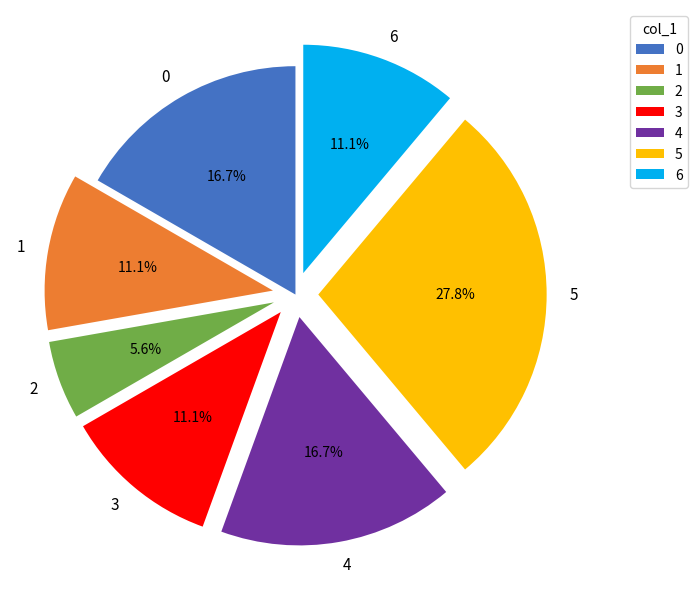

Which slice is the largest?

5